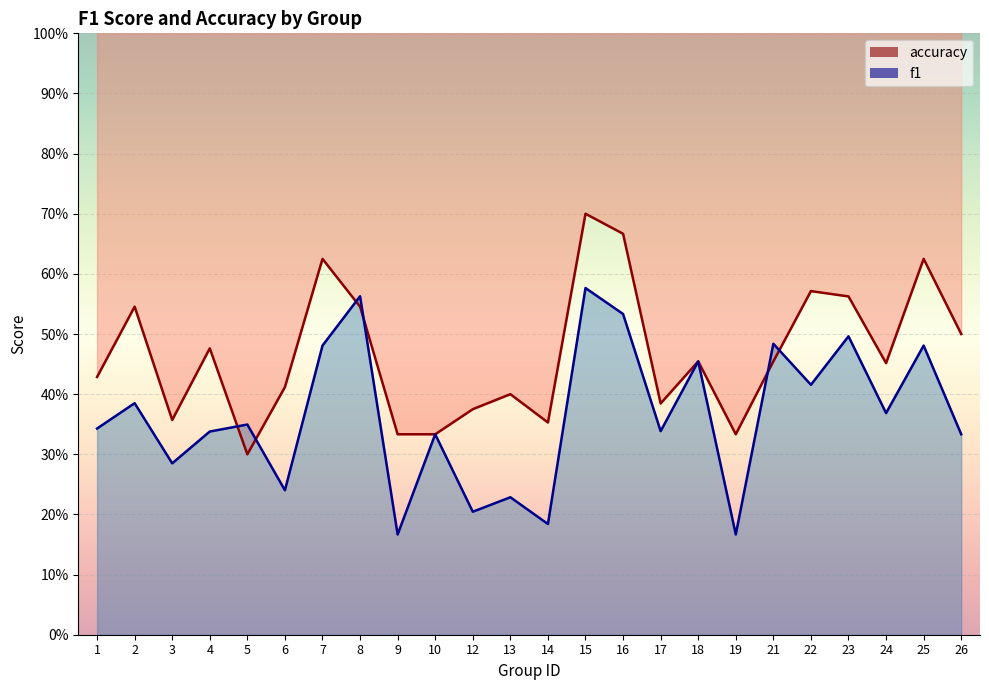

Between 23 and 10, which is larger?

23